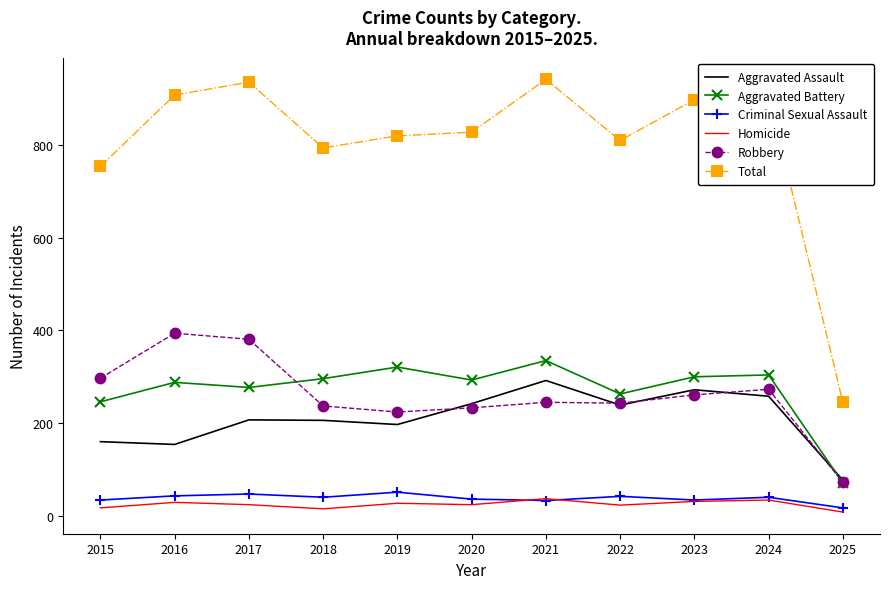

At how many categories does at least one series exceed 392?

10